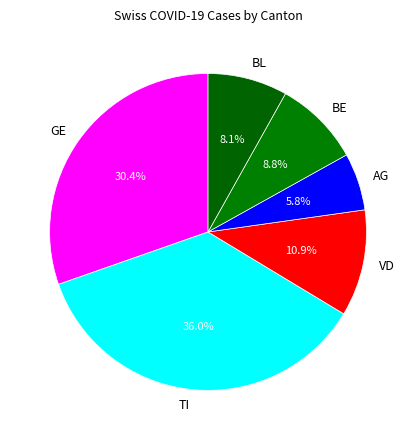

What portion of the pie excludes BE?

91.2%